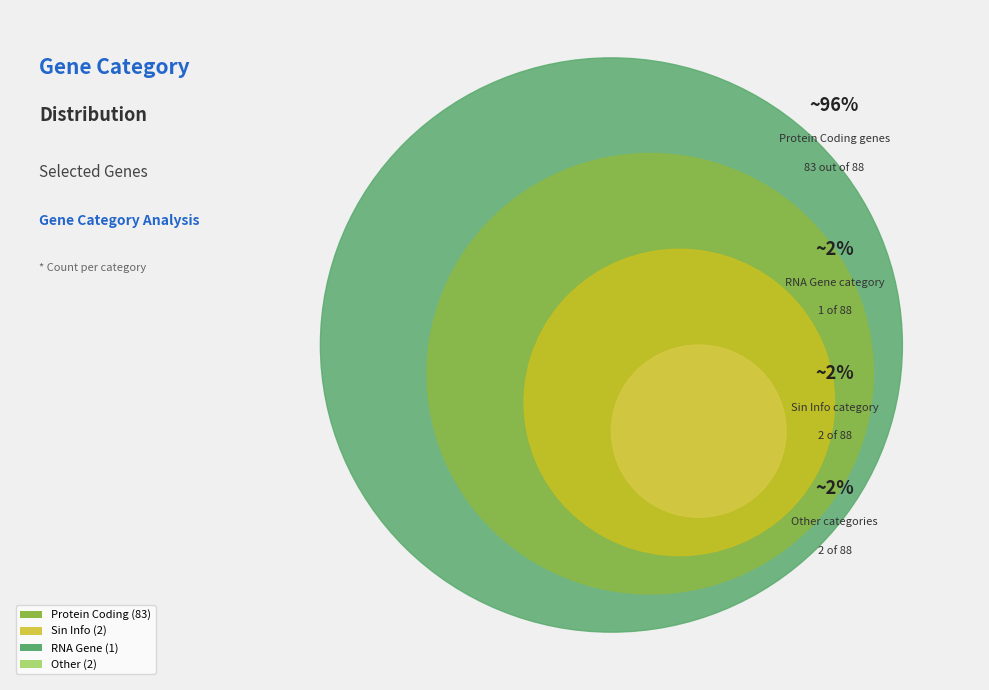

Count the number of slices in the pie.

4